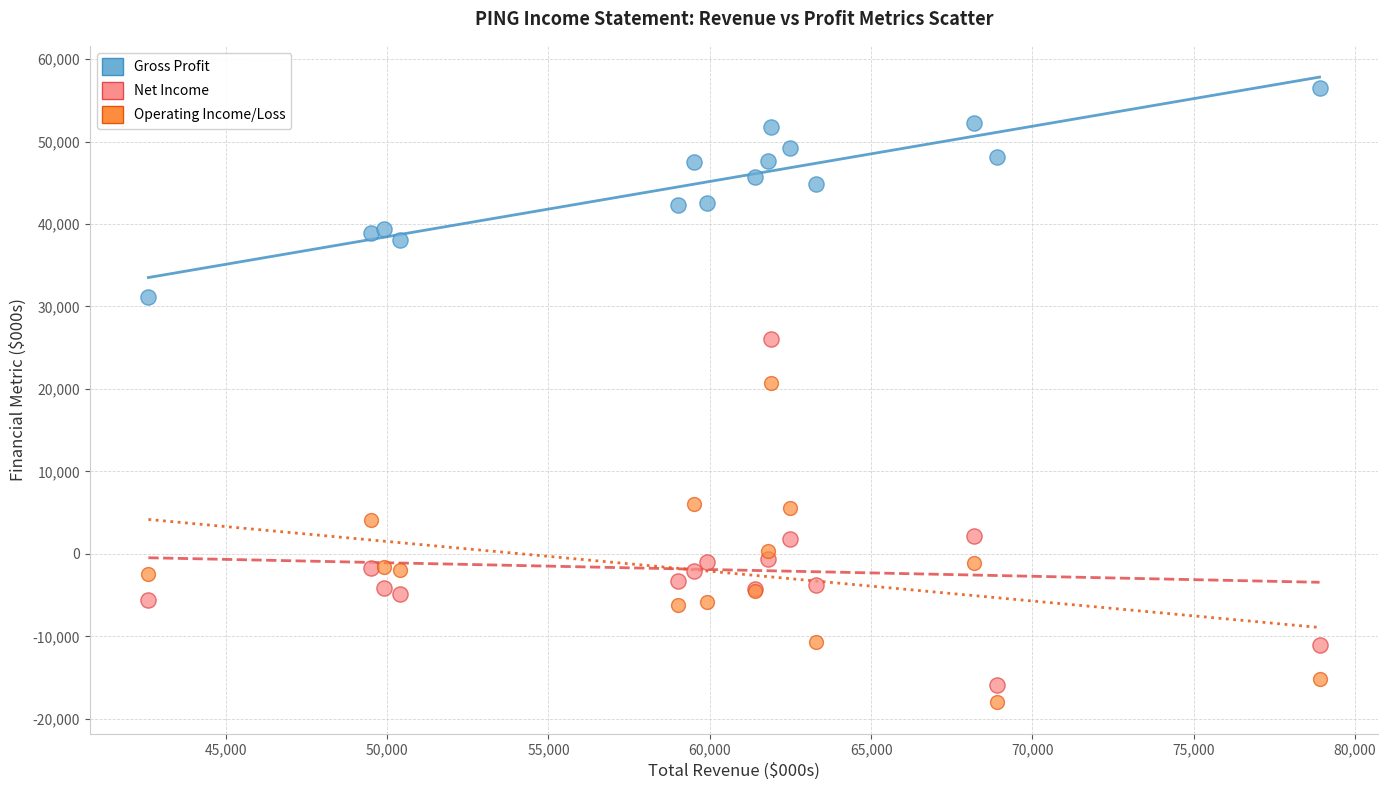

Which series has the widest spread of Y values?

Net Income